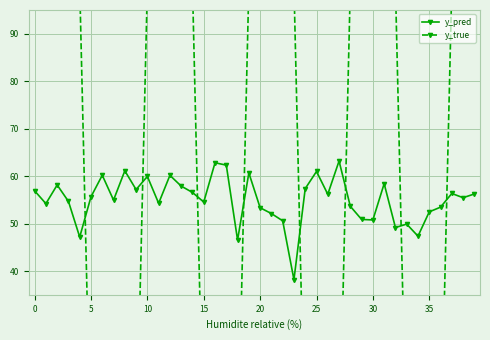

How many lines are shown in the chart?

2